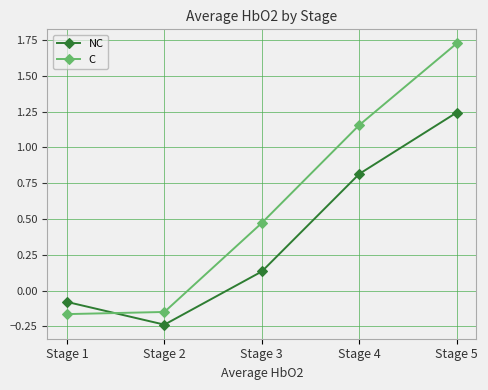

At which label does NC first exceed 0?

Stage 3